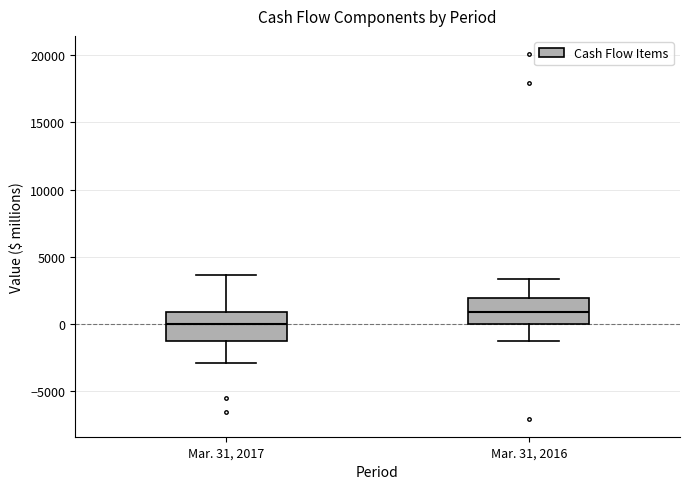

Which box has the lowest median line?

Mar. 31, 2017